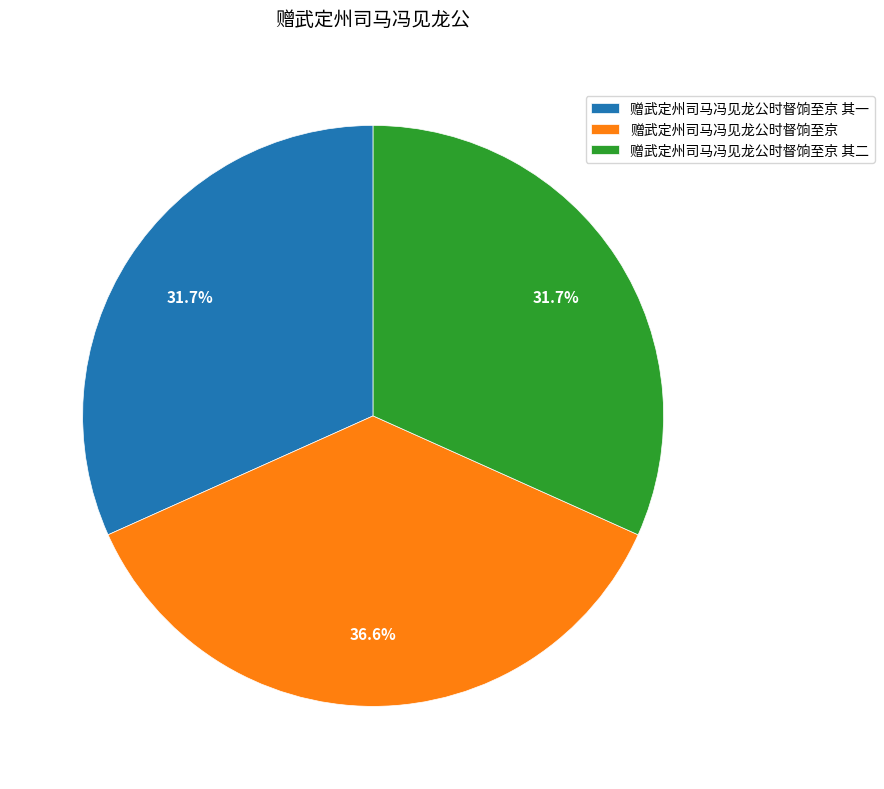

Approximately how many times larger is the value at 赠武定州司马冯见龙公时督饷至京 其二 compared to 赠武定州司马冯见龙公时督饷至京?

0.9